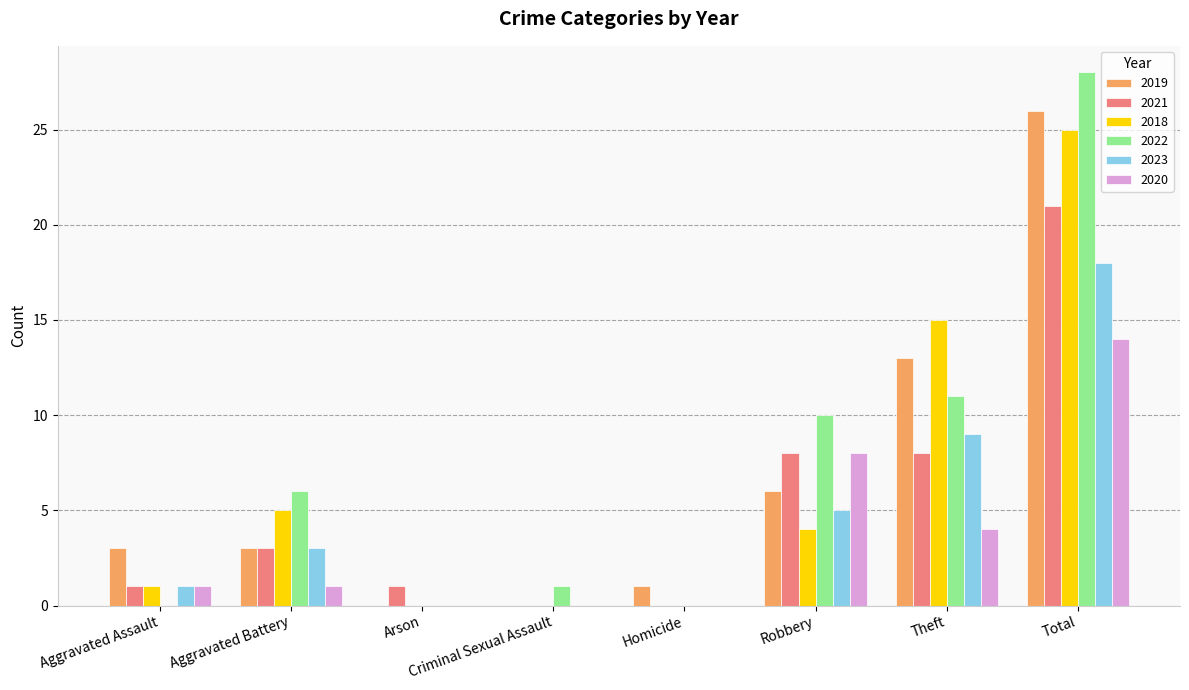

At which label is 2019 closest to 13?

Theft